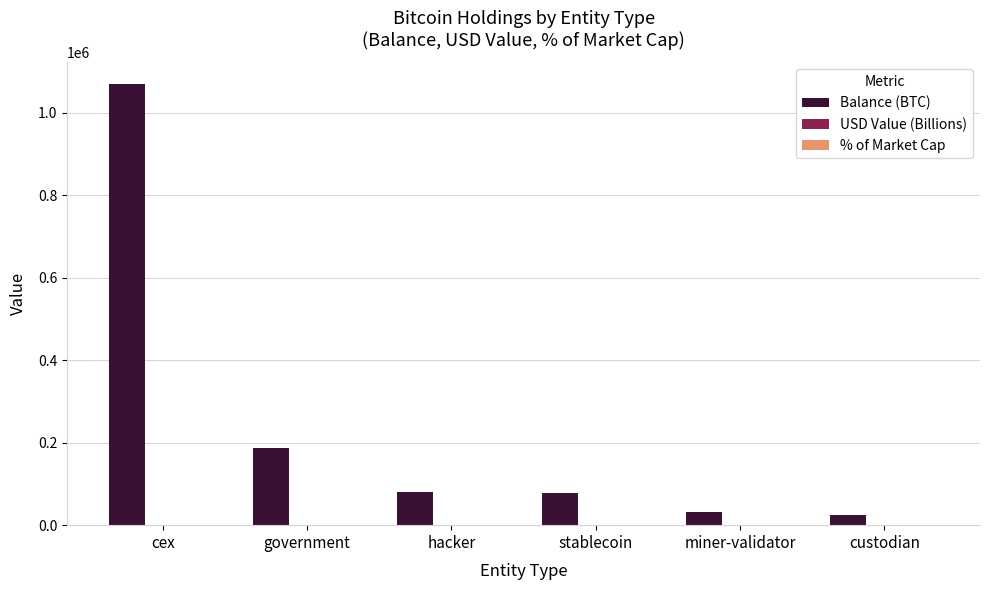

At which category is the sum across all series the highest?

cex